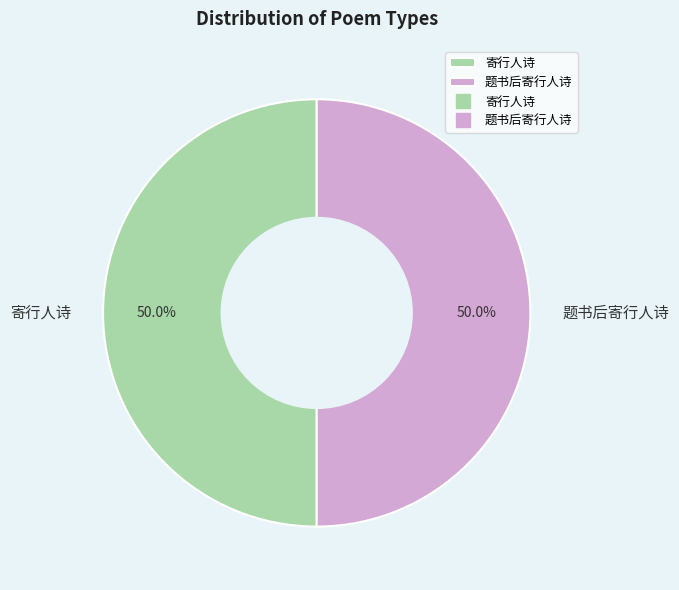

How many slices are in this pie chart?

2